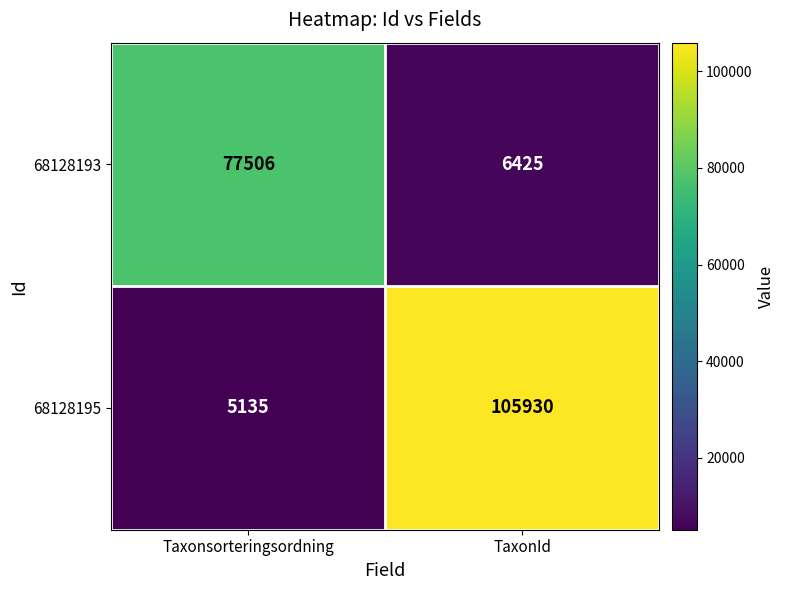

Reading left to right, transcribe all the data shown in this chart.

68128193: Taxonsorteringsordning=77506	TaxonId=6425
68128195: Taxonsorteringsordning=5135	TaxonId=105930